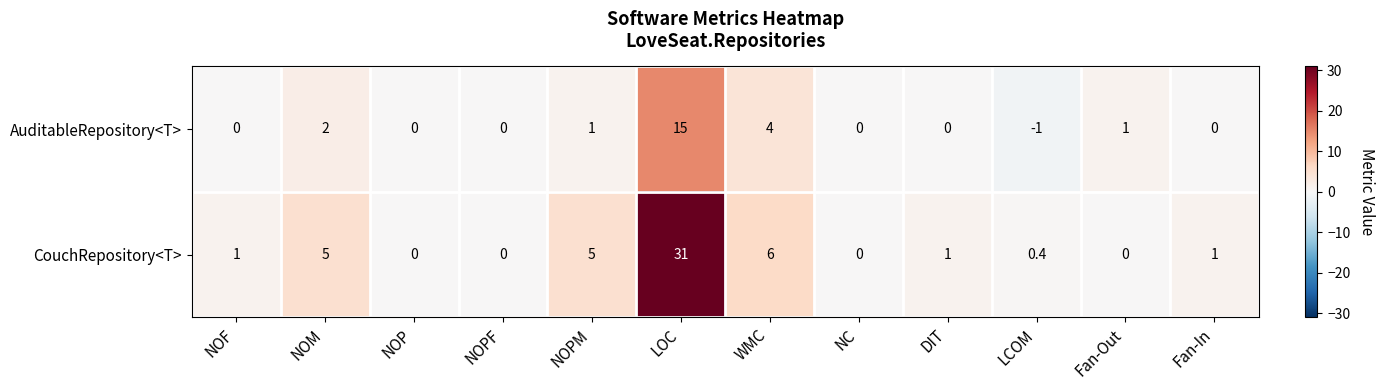

The value of CouchRepository<T> at Fan-Out is 16.4. True or false?

False